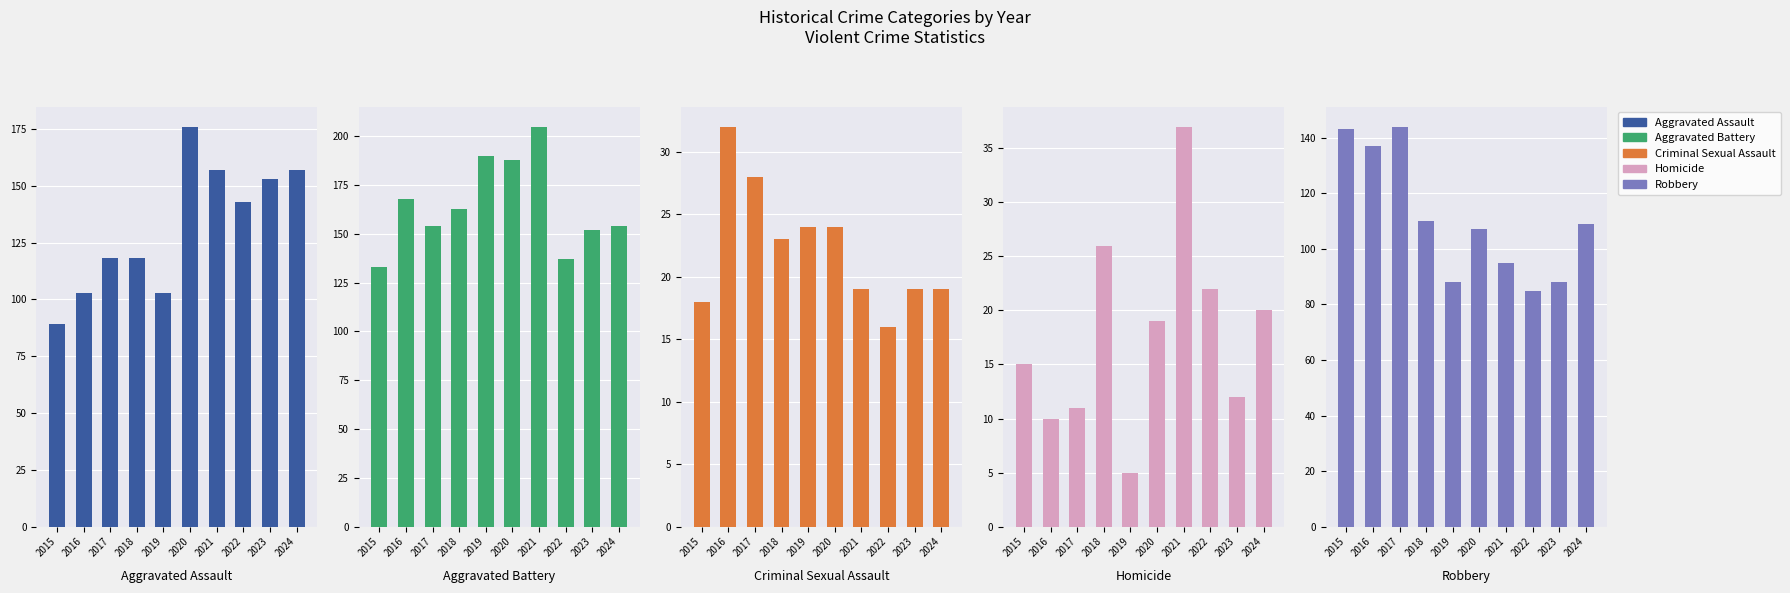

Rank the series by their maximum value, from highest to lowest.

Aggravated Battery, Aggravated Assault, Robbery, Homicide, Criminal Sexual Assault